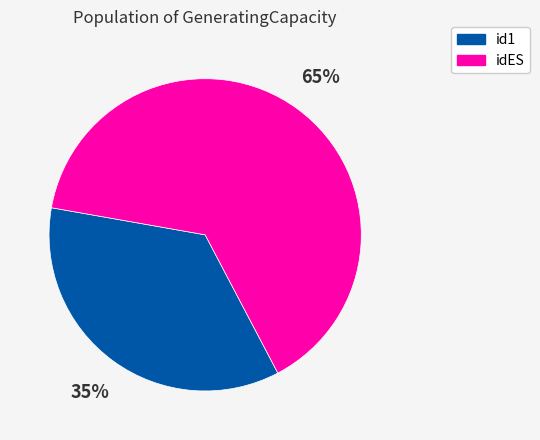

How many segments does this pie chart have?

2